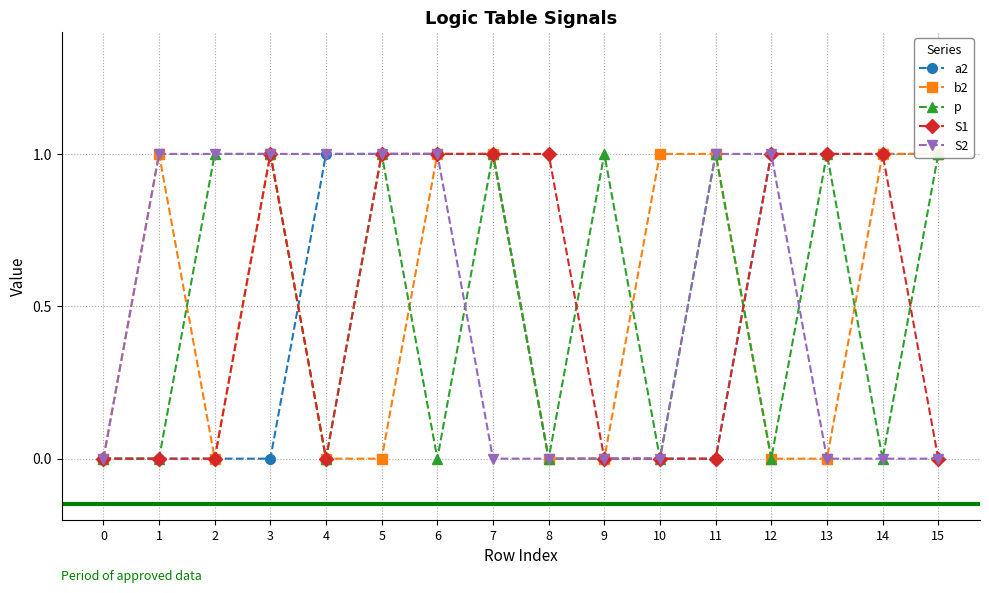

How many values in the S1 series are below 1?

8